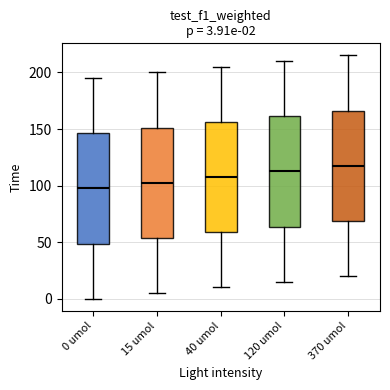

Which box's median line is the highest?

370 umol